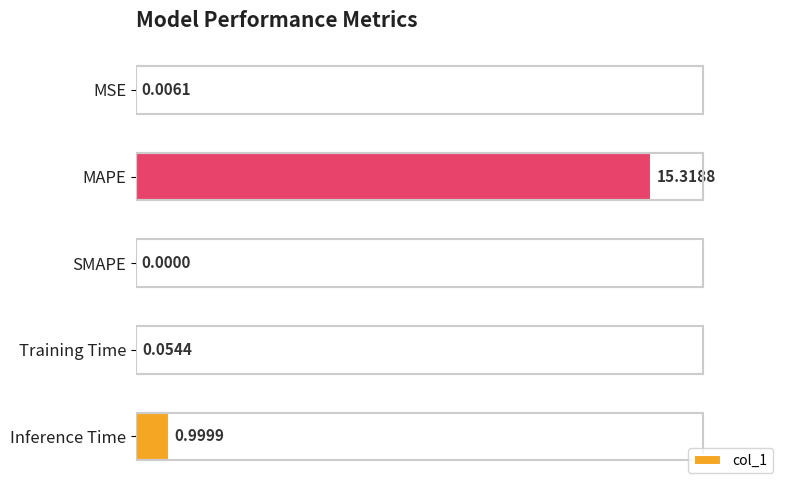

Between MSE and MAPE, which is larger?

MAPE